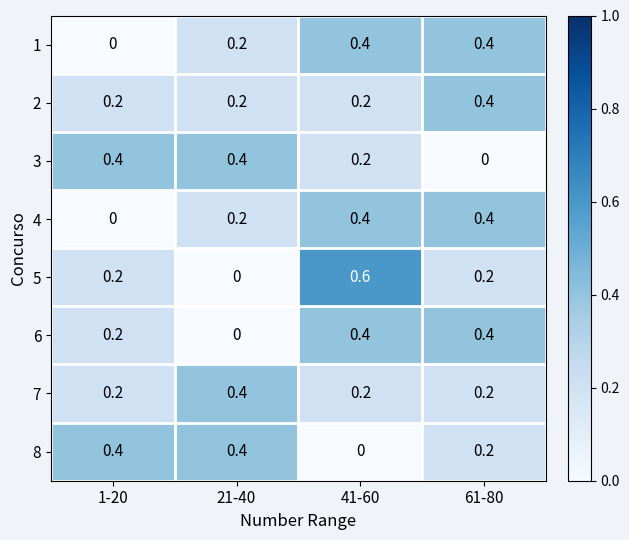

At how many categories does at least one series exceed 0?

4